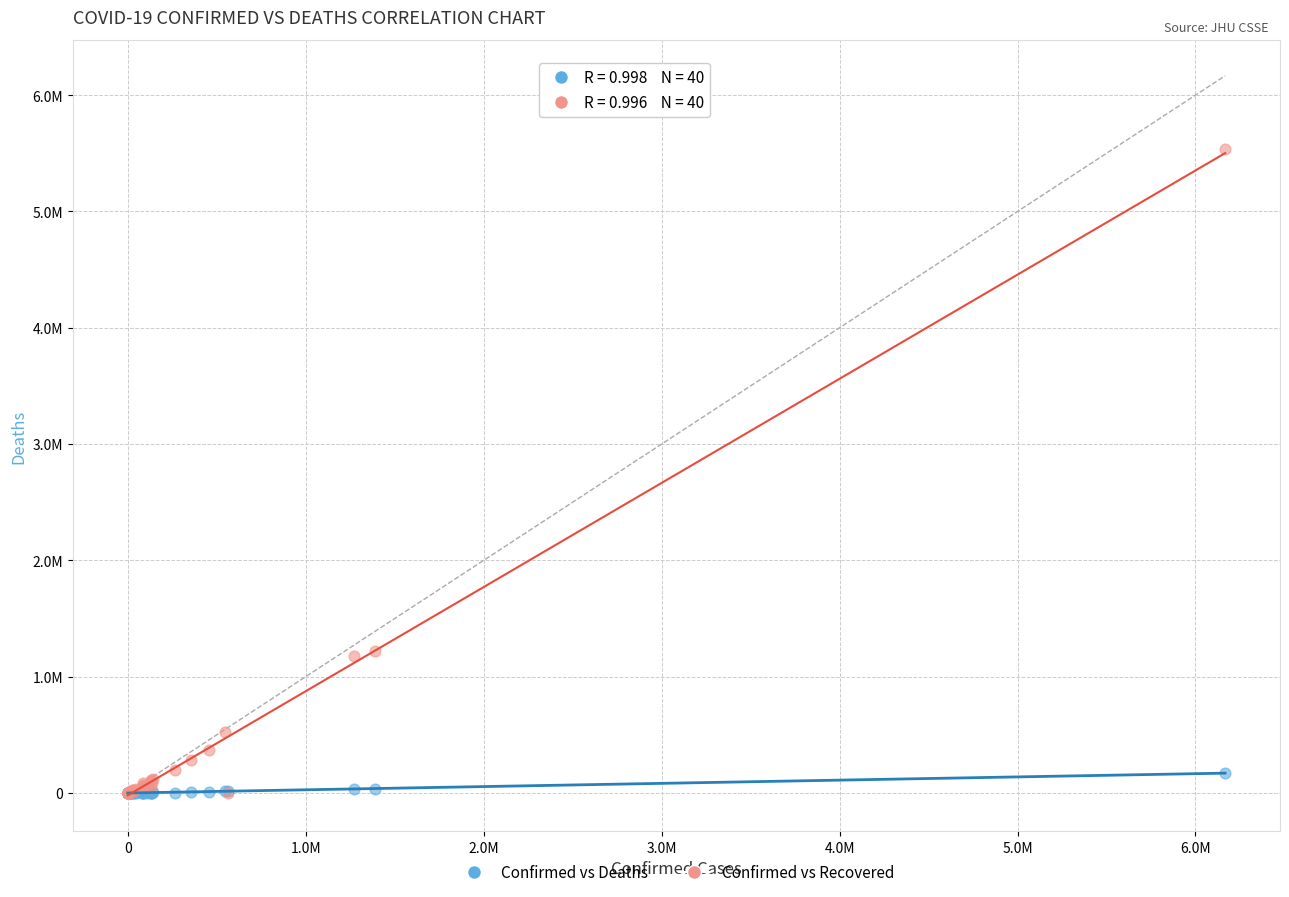

What are all the series names shown in the legend?

Confirmed vs Deaths, Confirmed vs Recovered